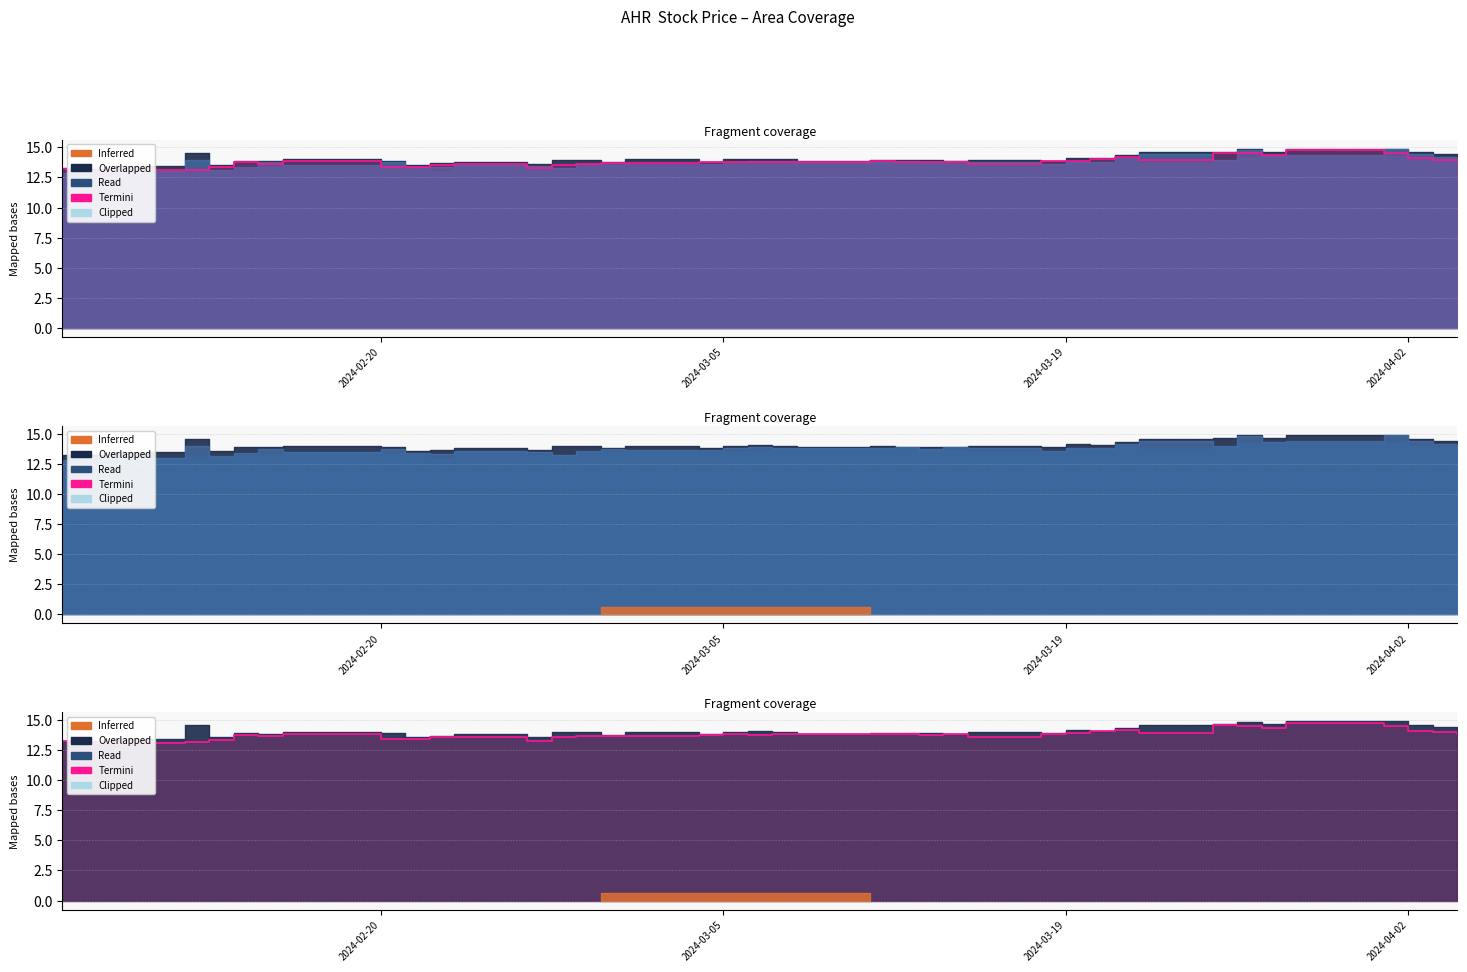

How many lines are shown in the chart?

1